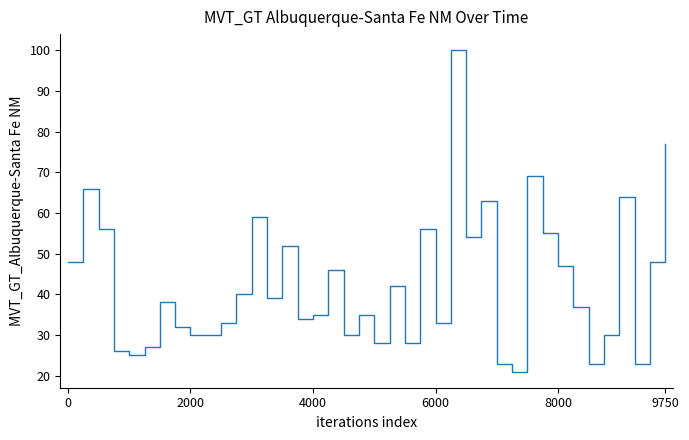

How many interior local peaks (higher than both neighbors) does the data have?

12